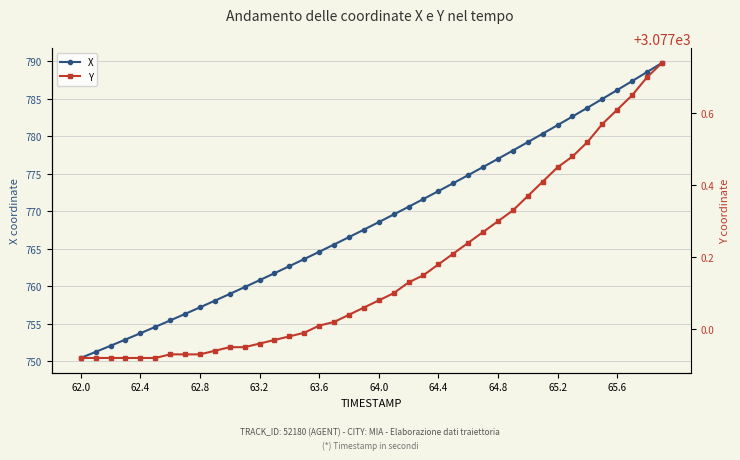

What is the sum of all X values?

30750.6